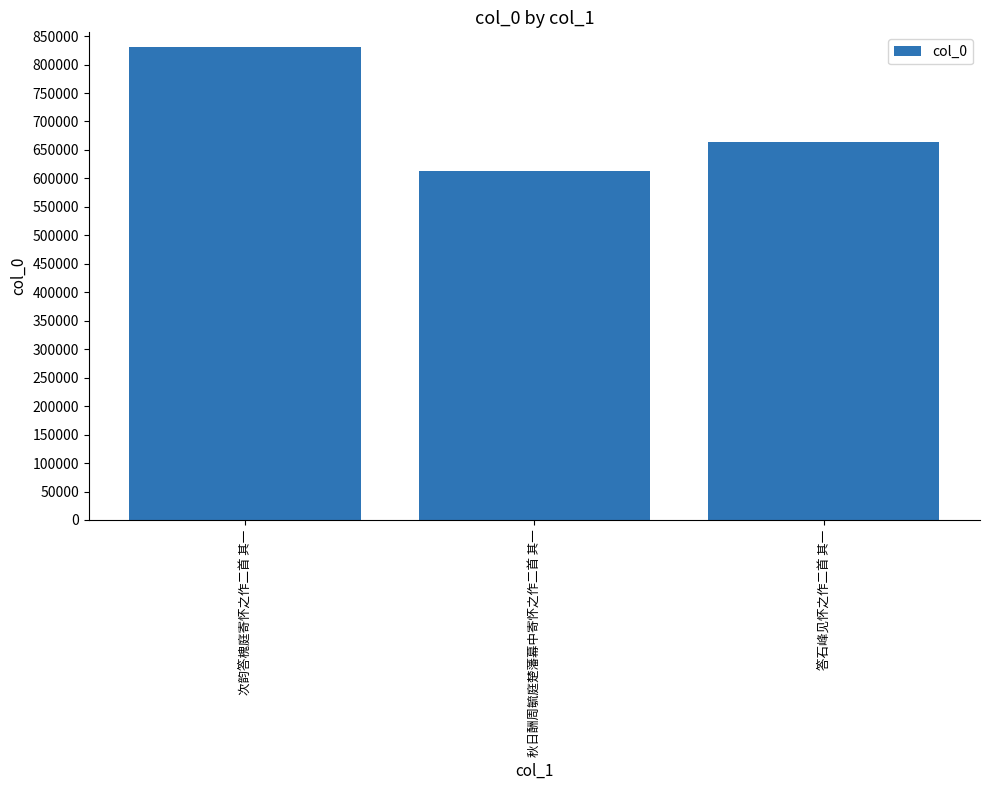

The chart shows a value of 612337 at 秋日酬周毓庭楚藩幕中寄怀之作二首 其一. True or false?

True